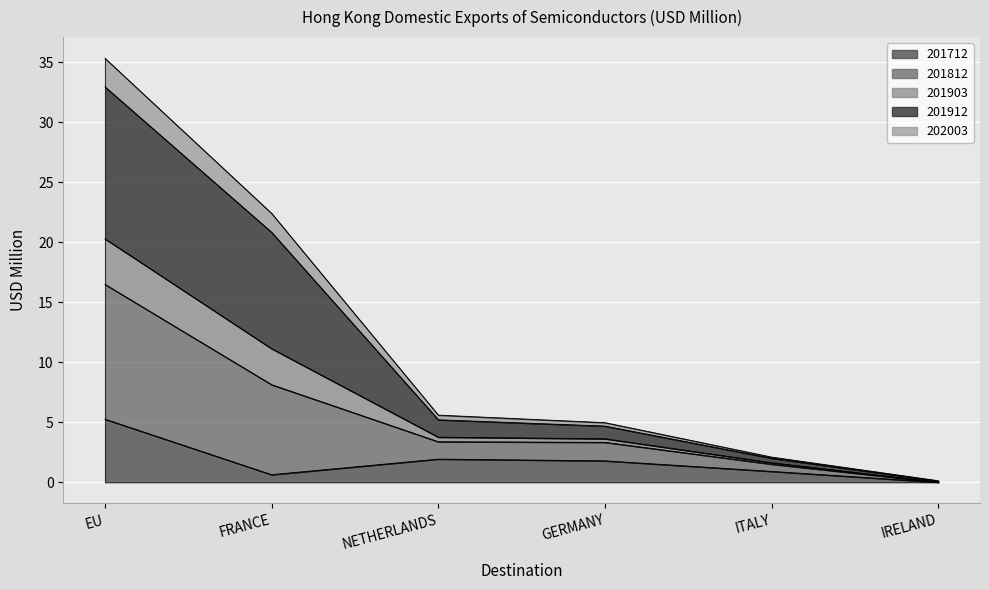

Is the value of 201712 at IRELAND greater than the value of 201812 at FRANCE?

No